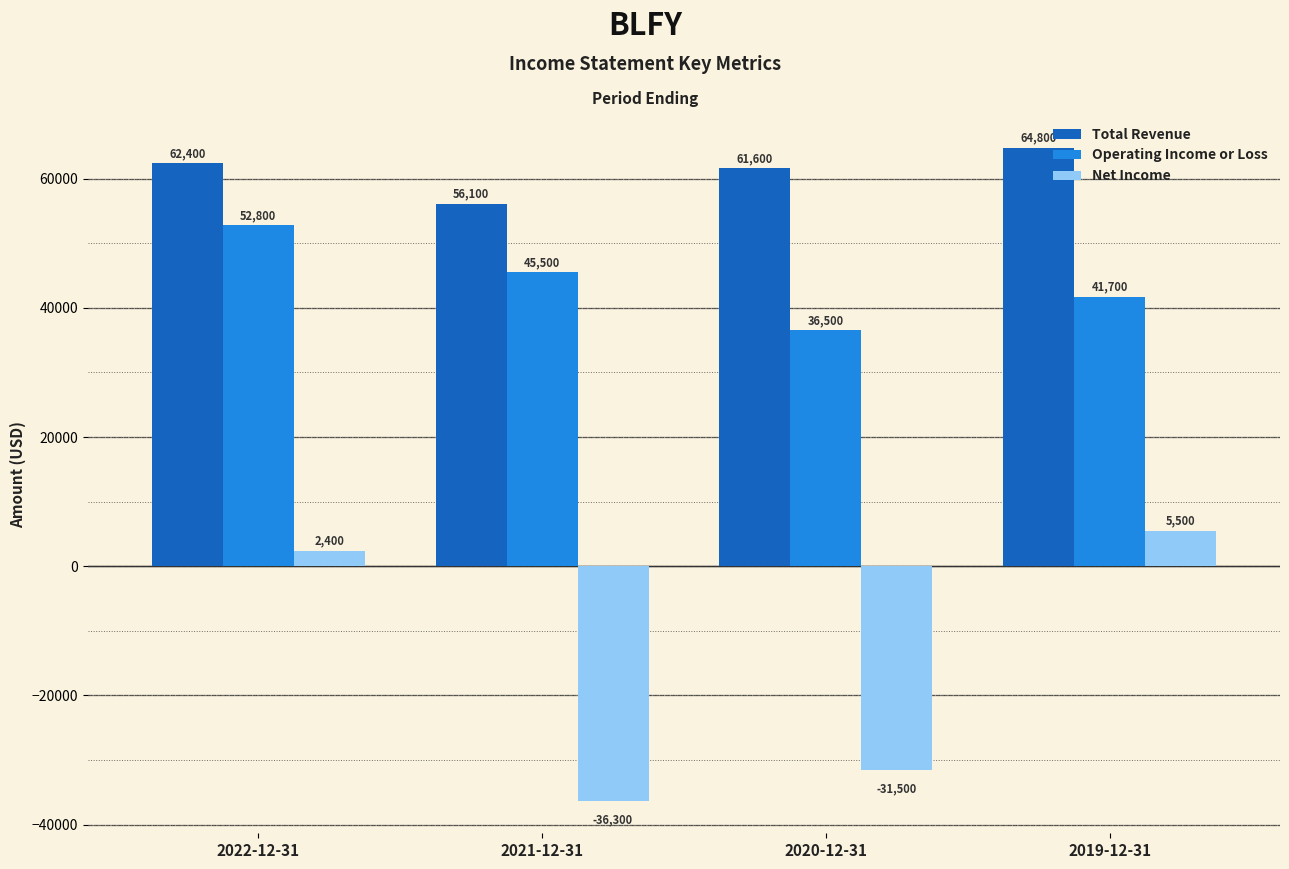

How many categories are shown in the chart?

4